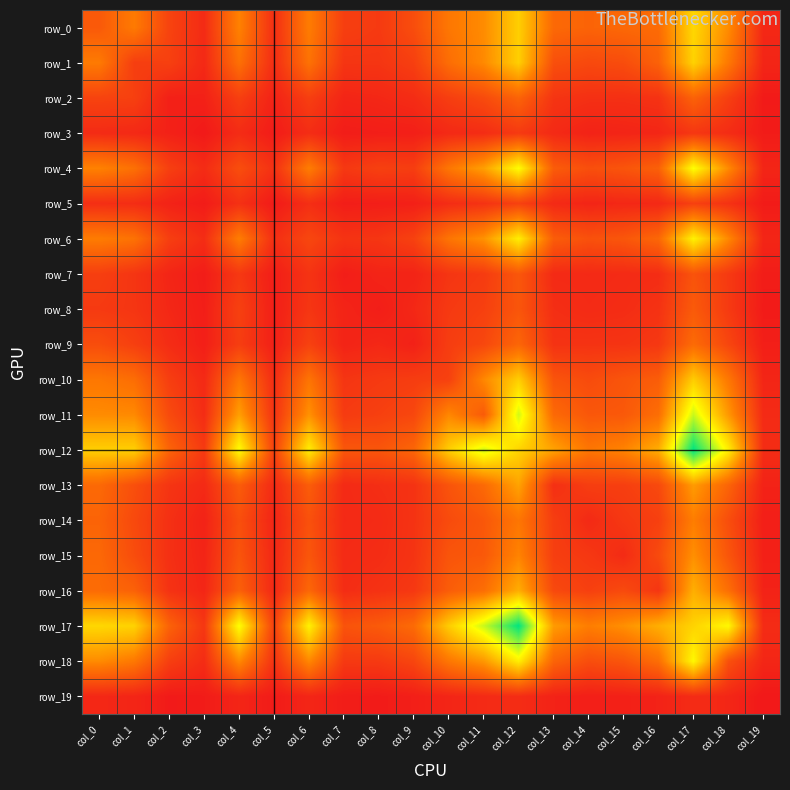

What value does the row_13 series have at col_14?

173